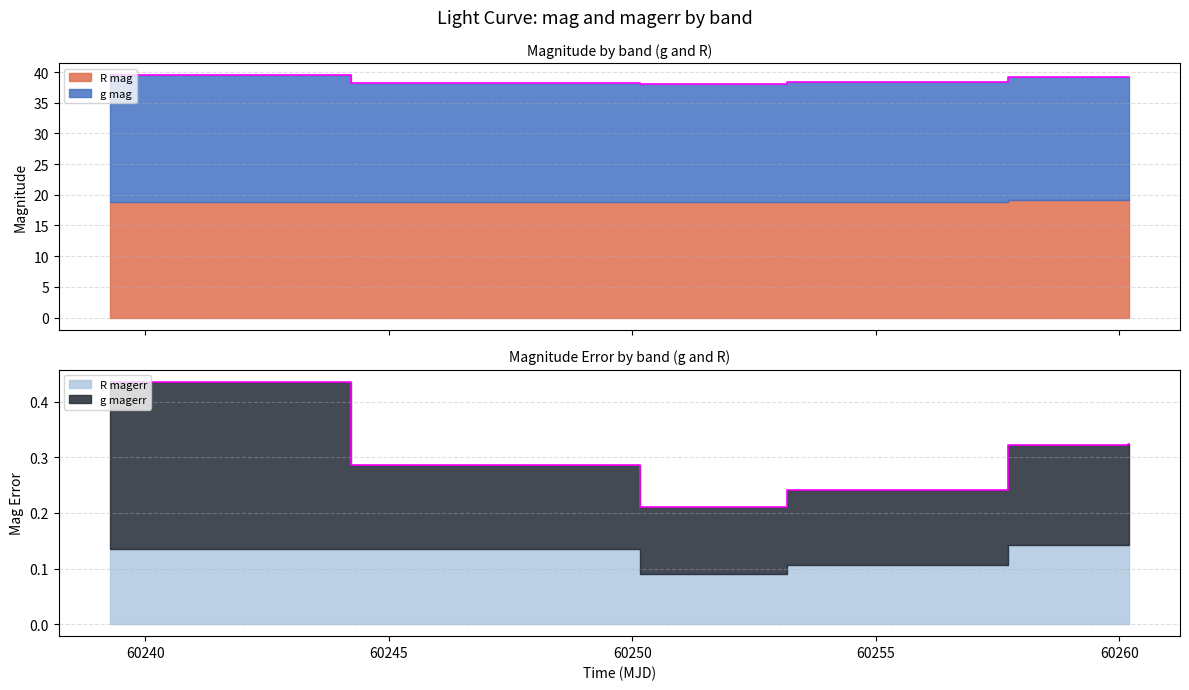

Is it true that g_magerr equals 0.2 at 3?

False